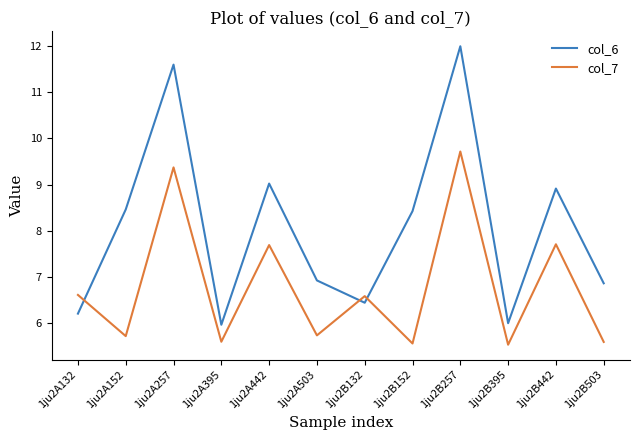

Which category has the highest value across all series?

1ju2B257